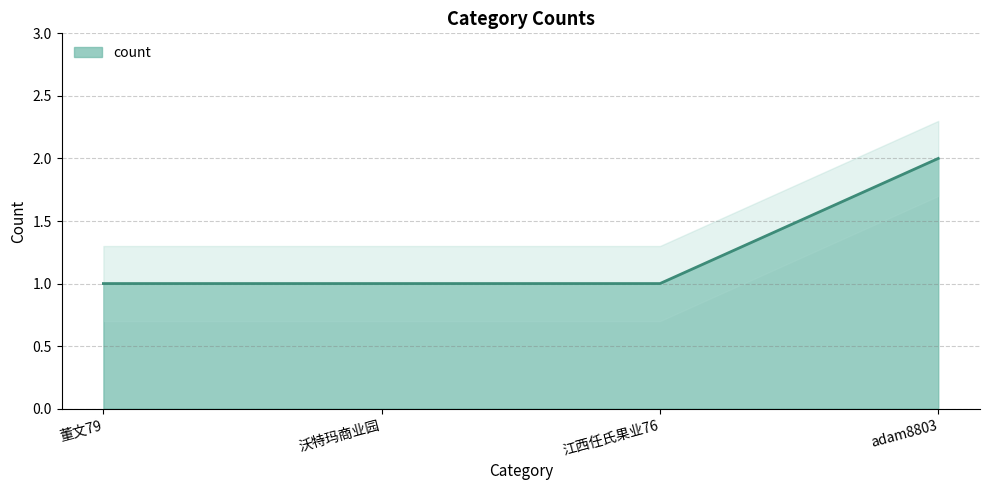

What is the label of the 1st point from the right?

adam8803